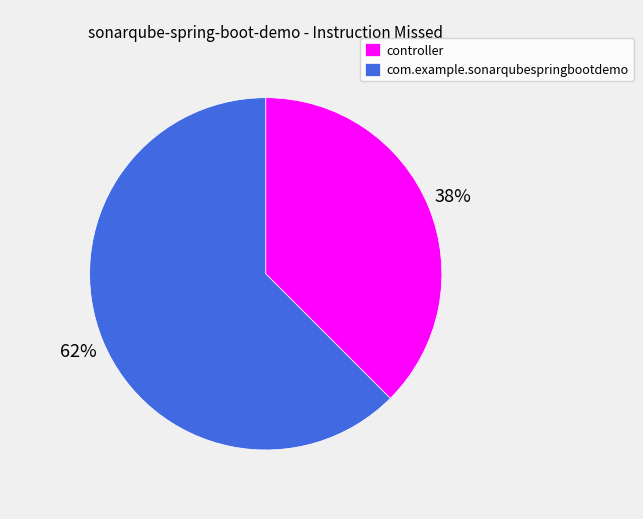

Is the sum of com.example.sonarqubespringbootdemo and controller greater than half?

Yes